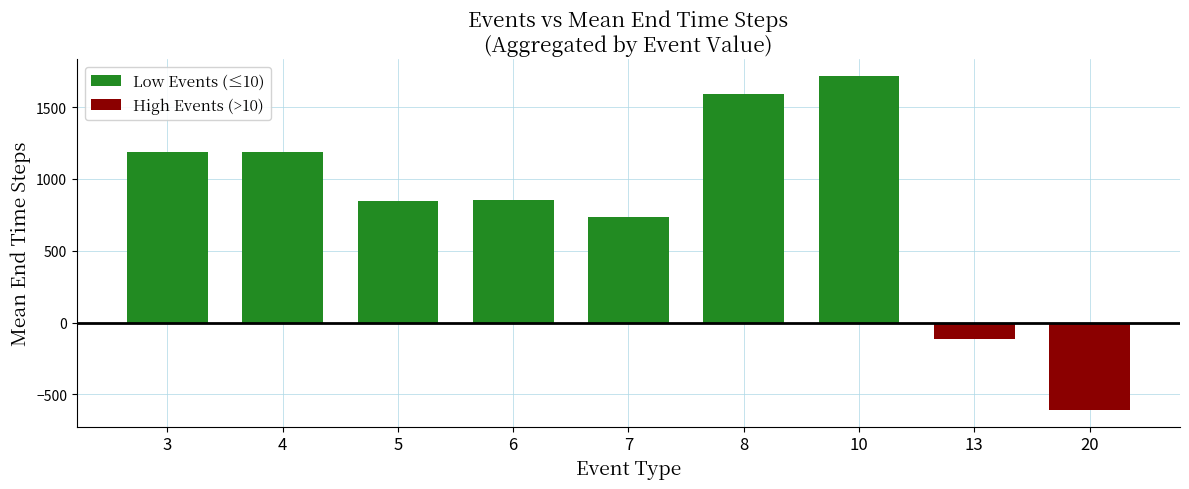

At which category is the sum across all series the highest?

10